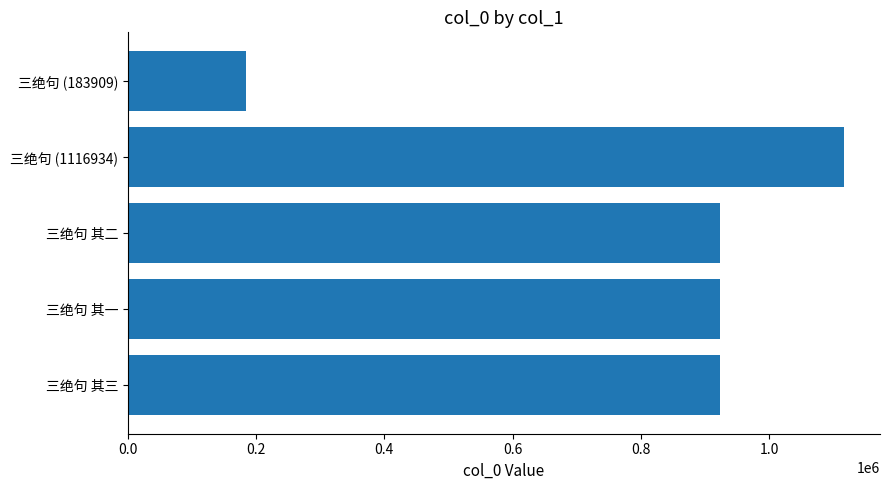

What is the maximum value shown in the chart?

1116934